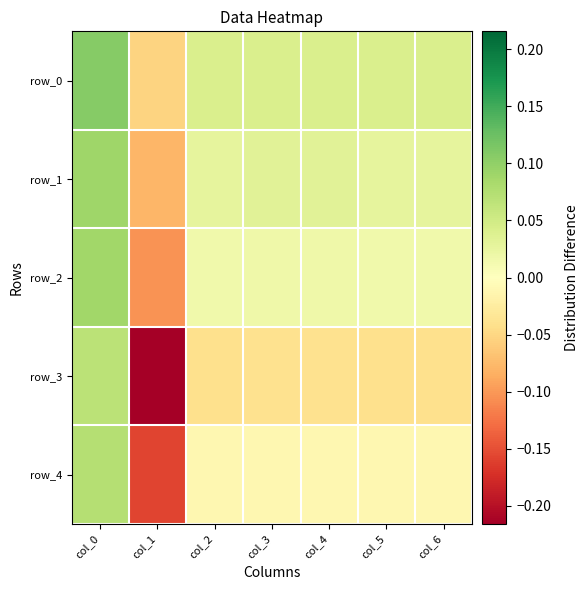

At which label is row_2 closest to 0?

col_2